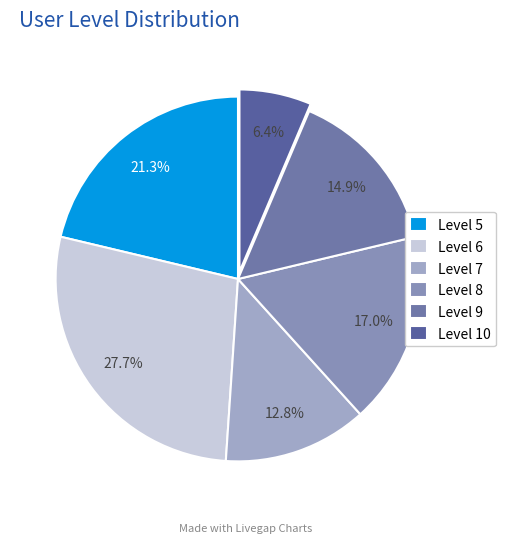

To the nearest percent, what is the difference between the largest and smallest slice percentages?

21%